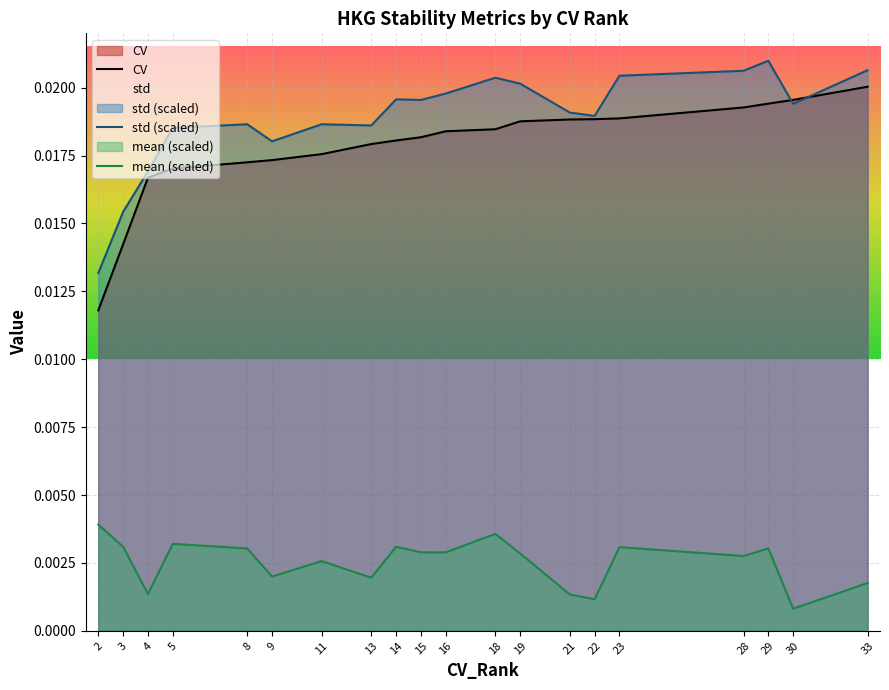

At which category does the chart reach its peak across all series?

29